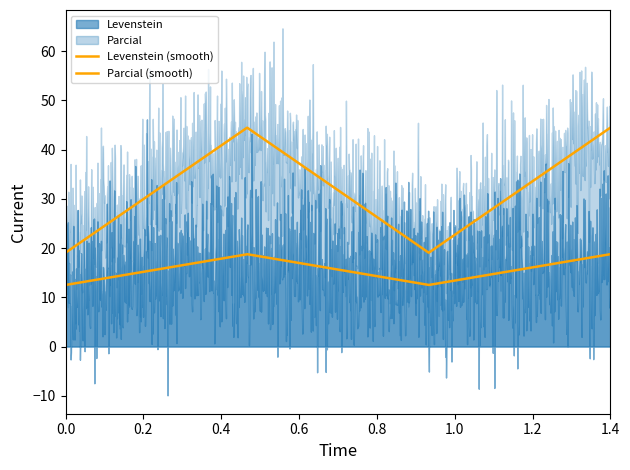

How many lines are shown in the chart?

2